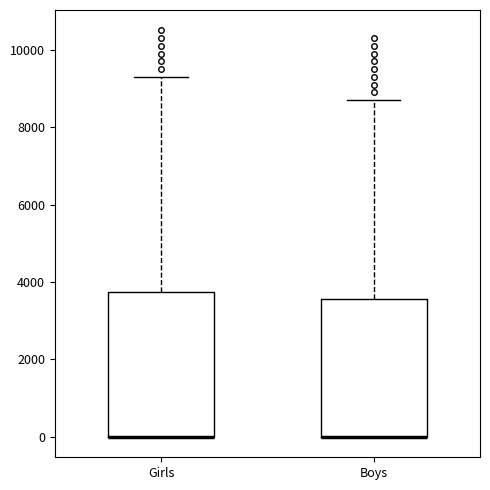

Reading left to right, read every box against the y-axis: the position of its median line, the range the box covers, and the ends of its whiskers. The values are not printed on the chart, so give them approximately, as read against the axis.

Girls: median 0 (drawn on the box's lower edge), box 0 to 3800, whiskers 0 to 9400
Boys: median 0 (drawn on the box's lower edge), box 0 to 3600, whiskers 0 to 8800